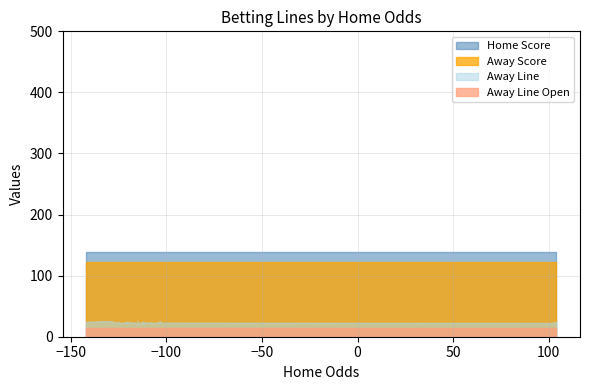

Which series has the largest total across all categories?

Home Score